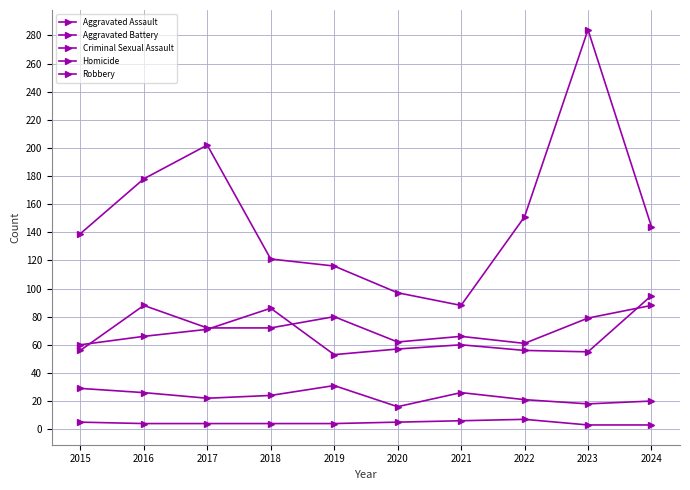

Is this an area chart (filled region under the line)?

No